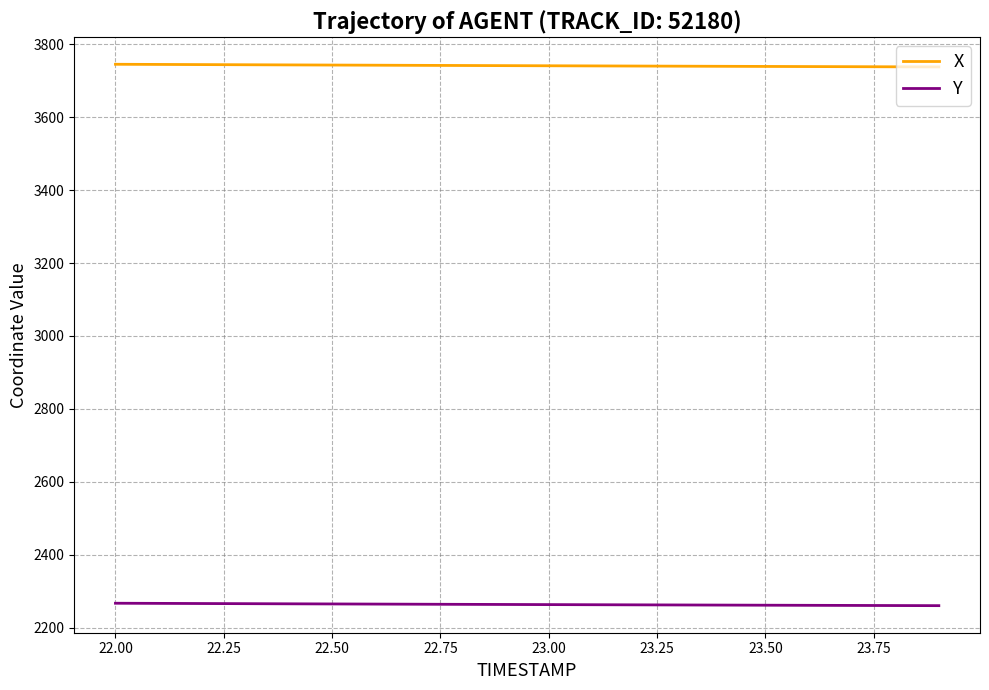

List the series in order of their overall mean, lowest first.

Y, X